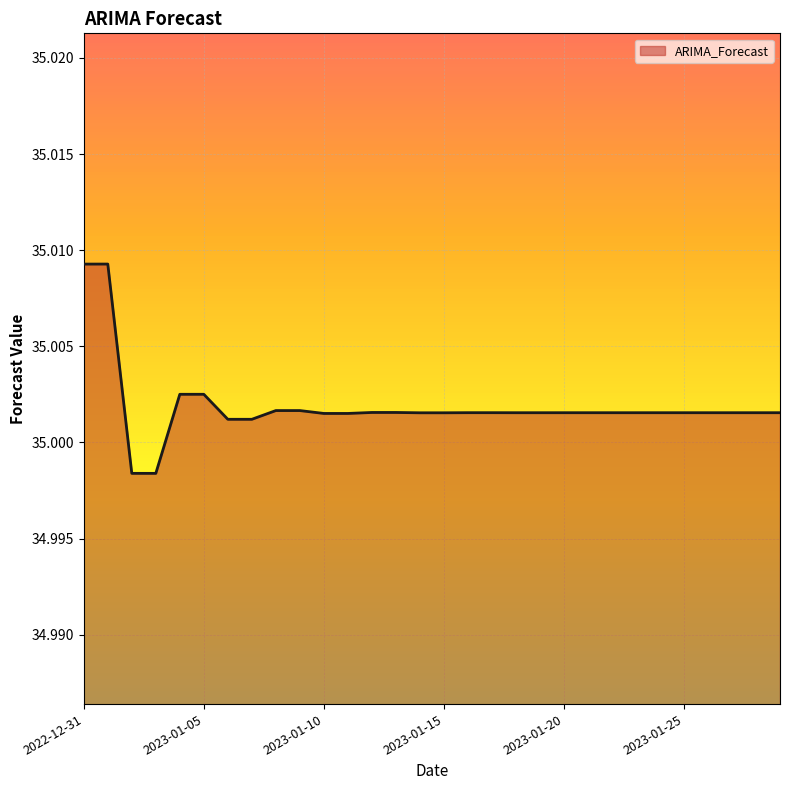

List the labels in order of value, smallest first.

2023-01-03, 2023-01-02, 2023-01-07, 2023-01-06, 2023-01-11, 2023-01-10, 2023-01-15, 2023-01-14, 2023-01-19, 2023-01-18, 2023-01-23, 2023-01-22, 2023-01-27, 2023-01-26, 2023-01-28, 2023-01-29, 2023-01-24, 2023-01-25, 2023-01-20, 2023-01-21, 2023-01-16, 2023-01-17, 2023-01-12, 2023-01-13, 2023-01-08, 2023-01-09, 2023-01-04, 2023-01-05, 2022-12-31, 2023-01-01